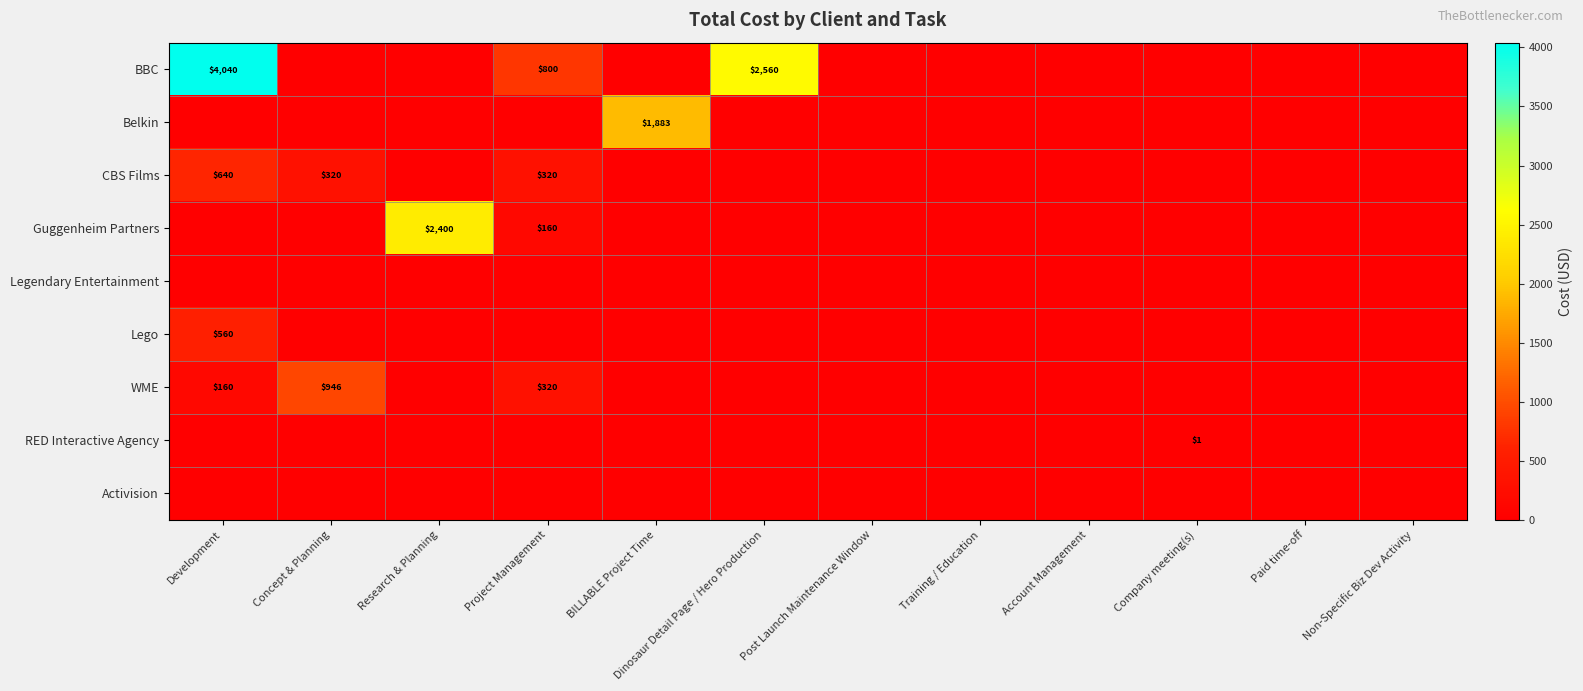

True or false: Lego has a value of 938 at Development.

False